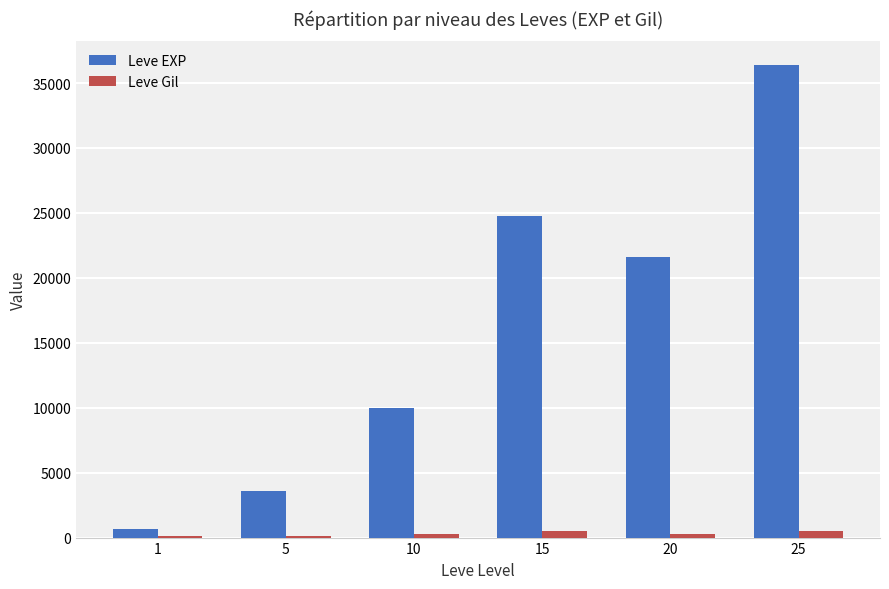

At which label does Leve EXP first exceed 21600?

15